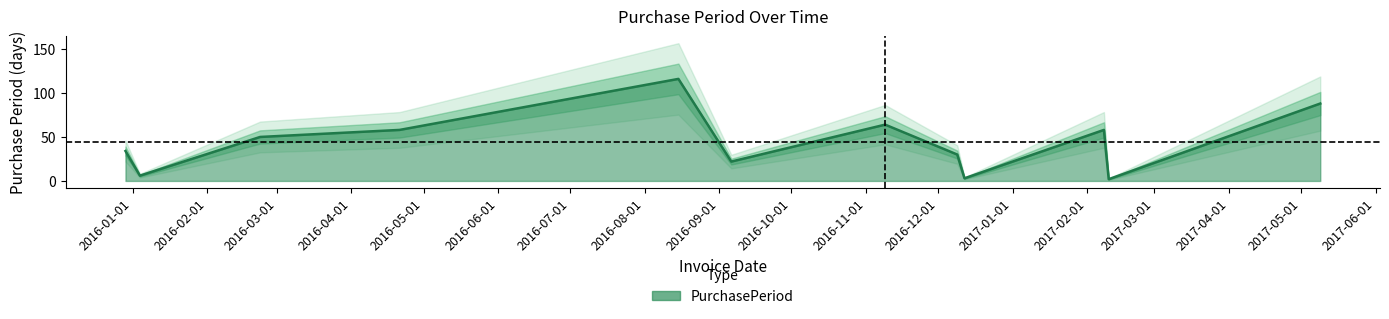

How many categories are shown in the chart?

12